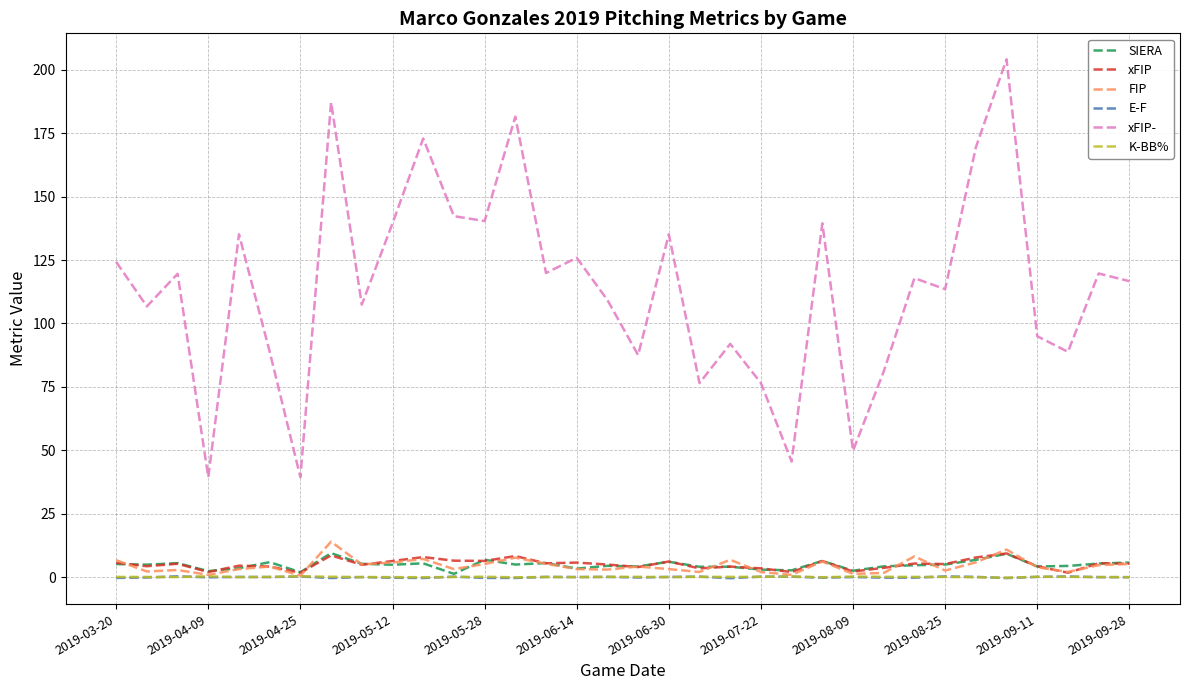

What is the sum of all K-BB% values?

3.9